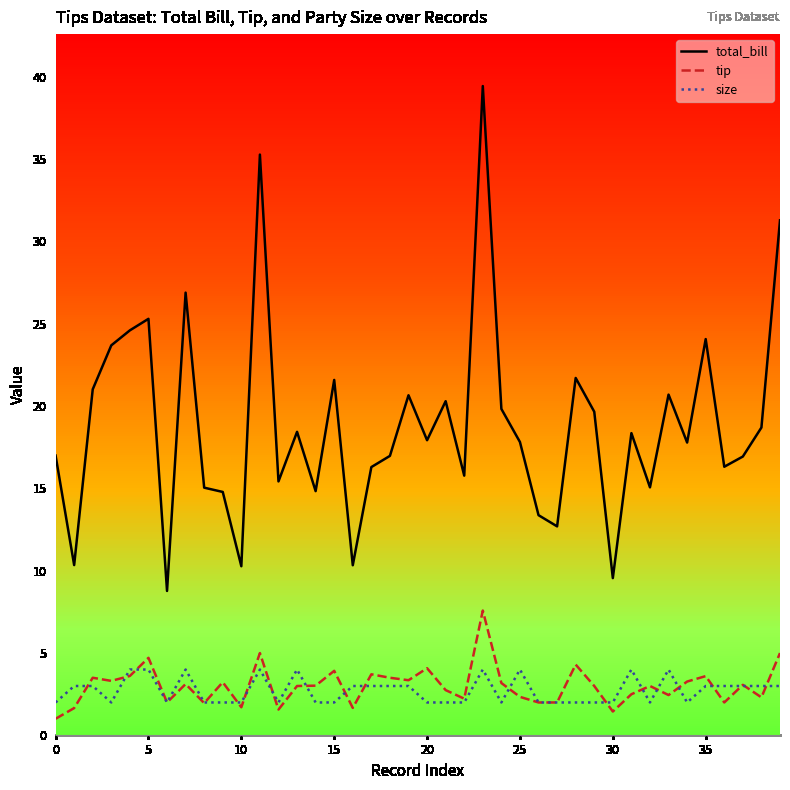

True or false: total_bill and size cross at least once.

False